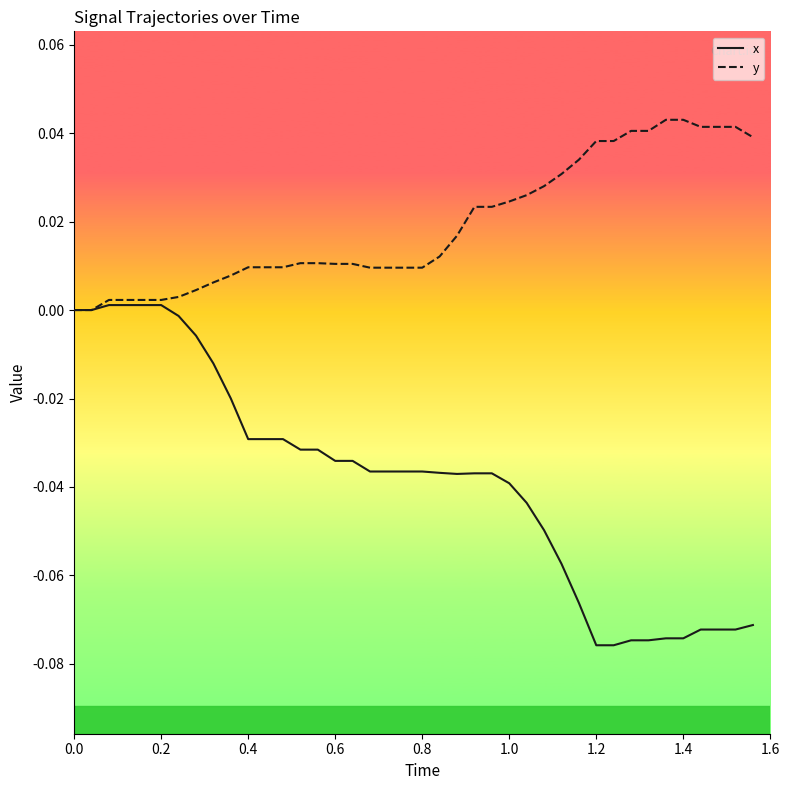

List the series in order of their overall mean, highest first.

y, x